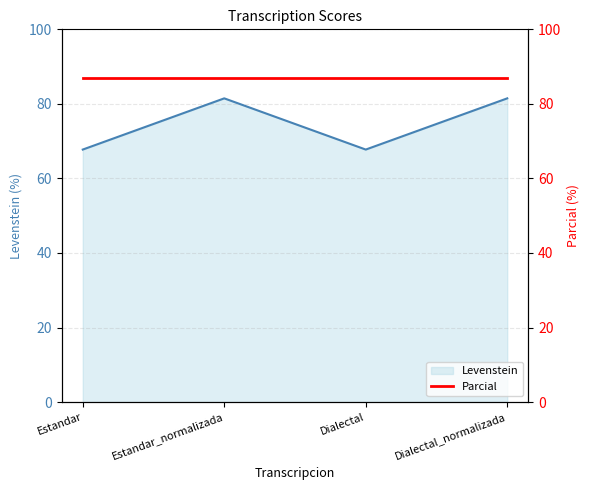

What is the average value?

74.6